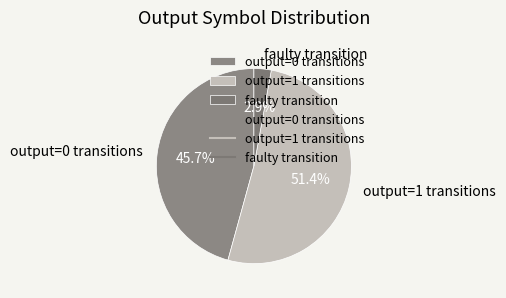

What is the smallest slice in the pie chart?

faulty transition